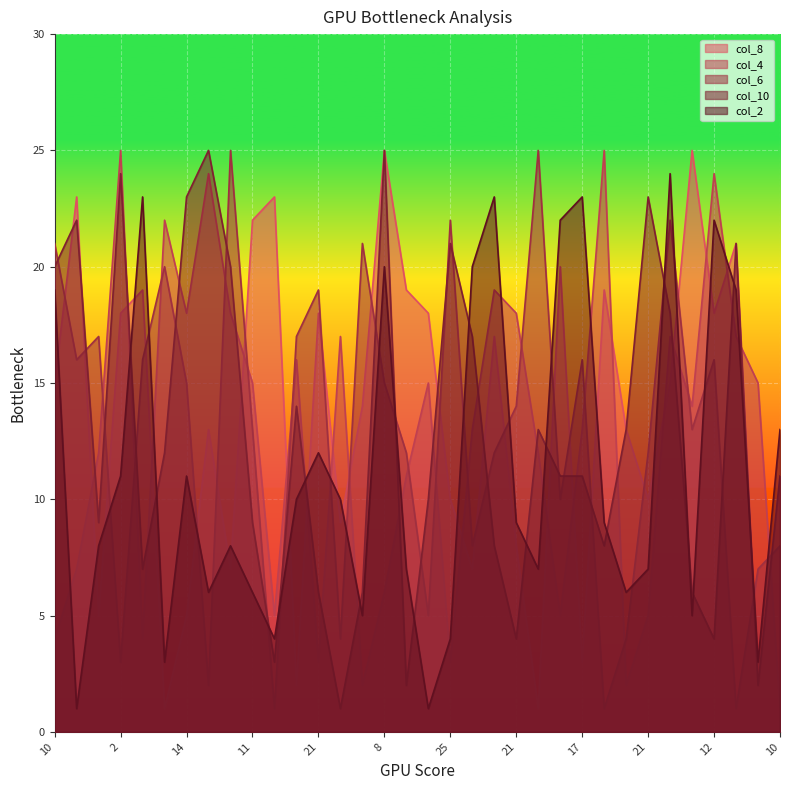

What is the total value across all series at 21?

69